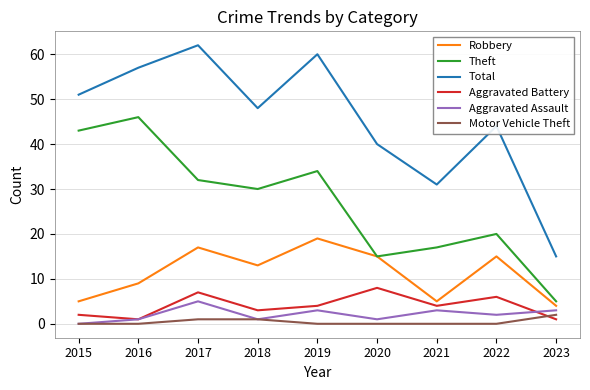

List the series in order of their peak value, highest first.

Total, Theft, Robbery, Aggravated Battery, Aggravated Assault, Motor Vehicle Theft